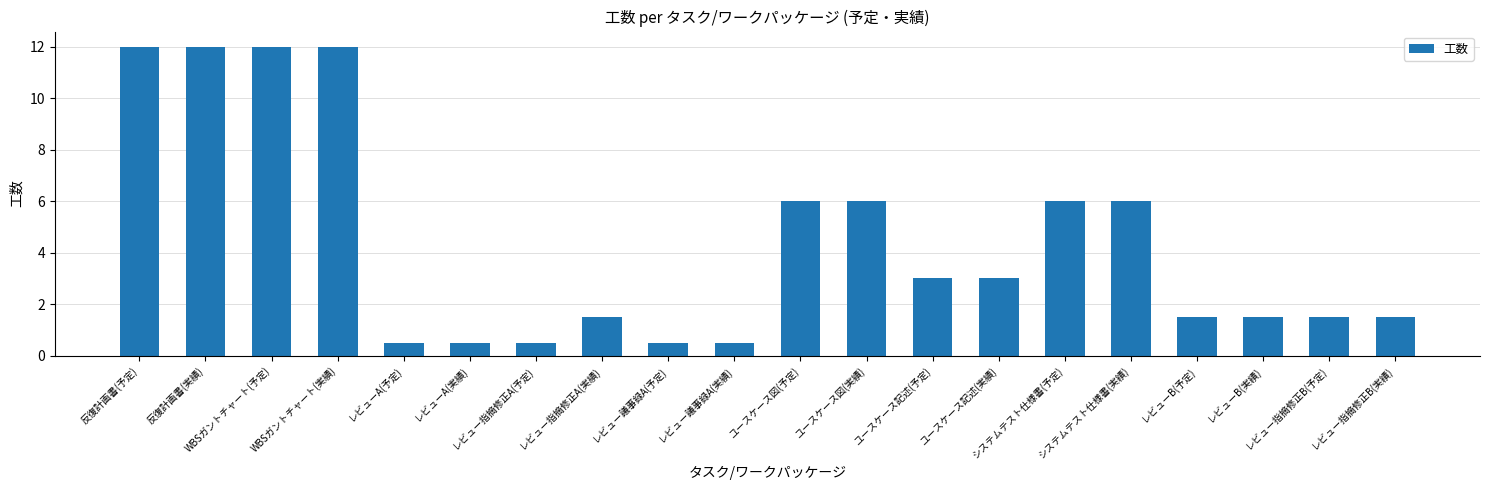

Reading right to left, list all the values displayed in this chart.

レビュー指摘修正B(実績)=1.5	レビュー指摘修正B(予定)=1.5	レビューB(実績)=1.5	レビューB(予定)=1.5	システムテスト仕様書(実績)=6.0	システムテスト仕様書(予定)=6.0	ユースケース記述(実績)=3.0	ユースケース記述(予定)=3.0	ユースケース図(実績)=6.0	ユースケース図(予定)=6.0	レビュー議事録A(実績)=0.5	レビュー議事録A(予定)=0.5	レビュー指摘修正A(実績)=1.5	レビュー指摘修正A(予定)=0.5	レビューA(実績)=0.5	レビューA(予定)=0.5	WBSガントチャート(実績)=12.0	WBSガントチャート(予定)=12.0	反復計画書(実績)=12.0	反復計画書(予定)=12.0